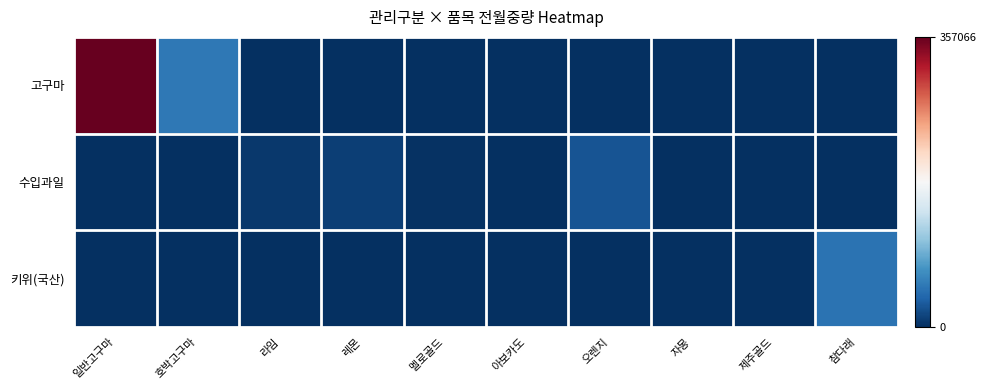

Rank the series at 아보카도 from highest to lowest value.

수입과일, 고구마, 키위(국산)